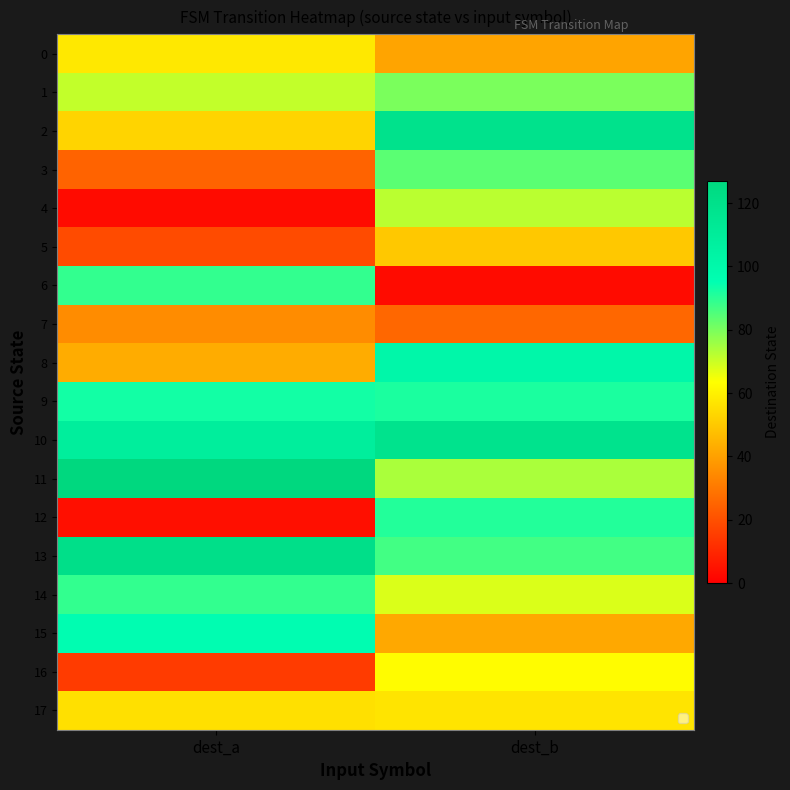

What is the spread (max minus min) of values at dest_a?

124